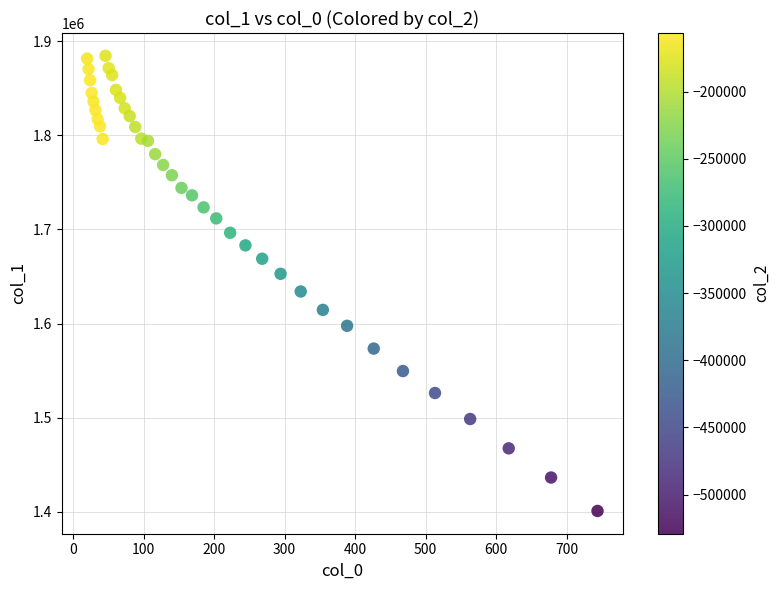

What is the range of X values (max minus min)?

723.9